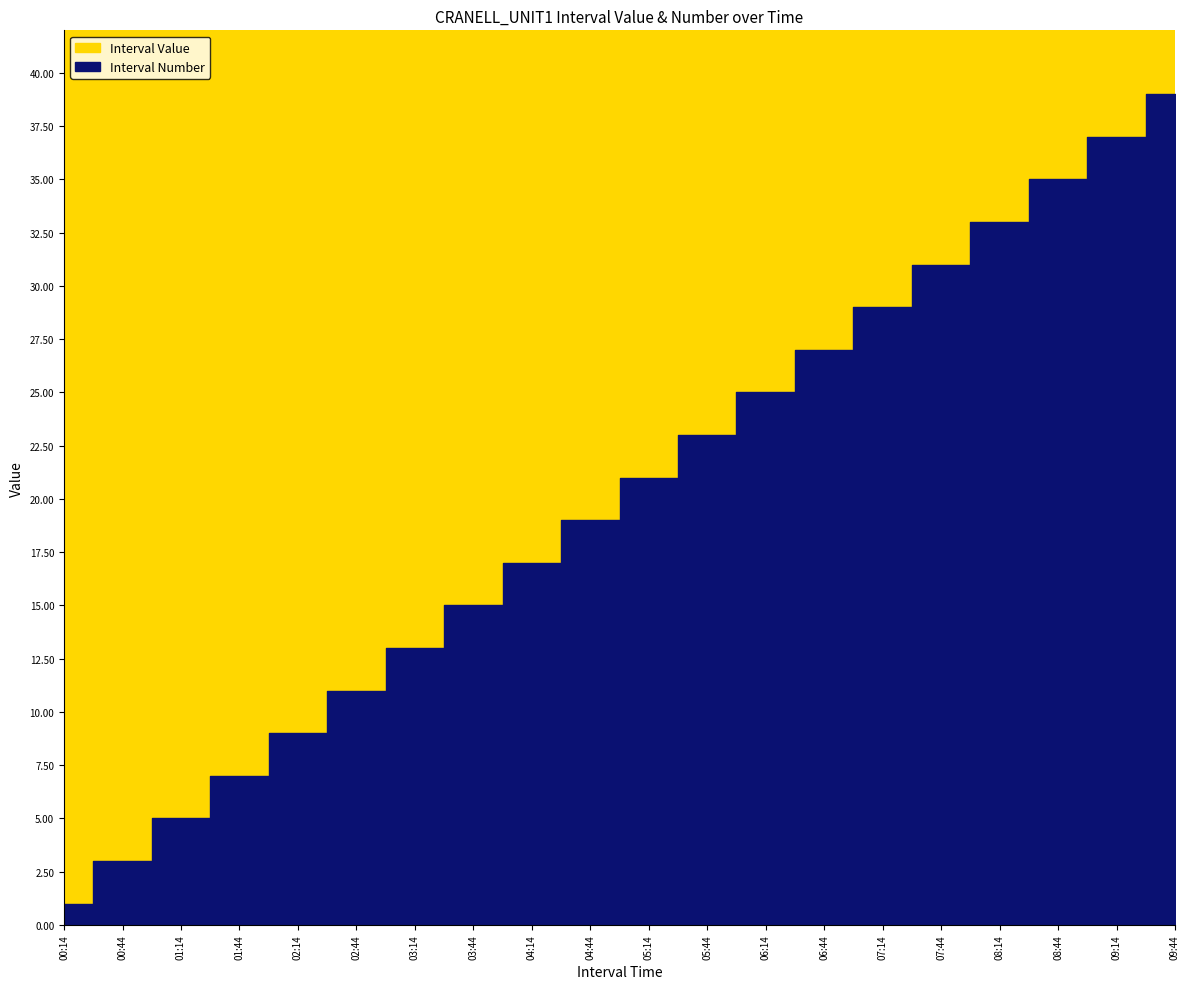

Reading left to right, extract all data points from this chart.

Interval Value: 17.4	27.2	34.9	30.2	29.9	24.6	22.5	17.7	15.7	15.5	18.1	20.6	18.4	12.5	6.2	8.4	9.4	17.5	26.5	29.7
Interval Number: 1.0	3.0	5.0	7.0	9.0	11.0	13.0	15.0	17.0	19.0	21.0	23.0	25.0	27.0	29.0	31.0	33.0	35.0	37.0	39.0